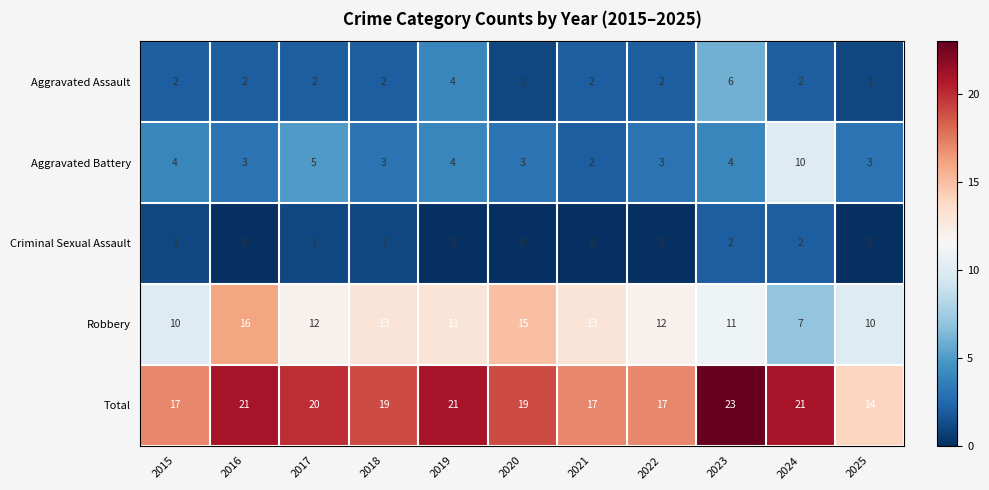

What is the maximum value shown in the chart?

23